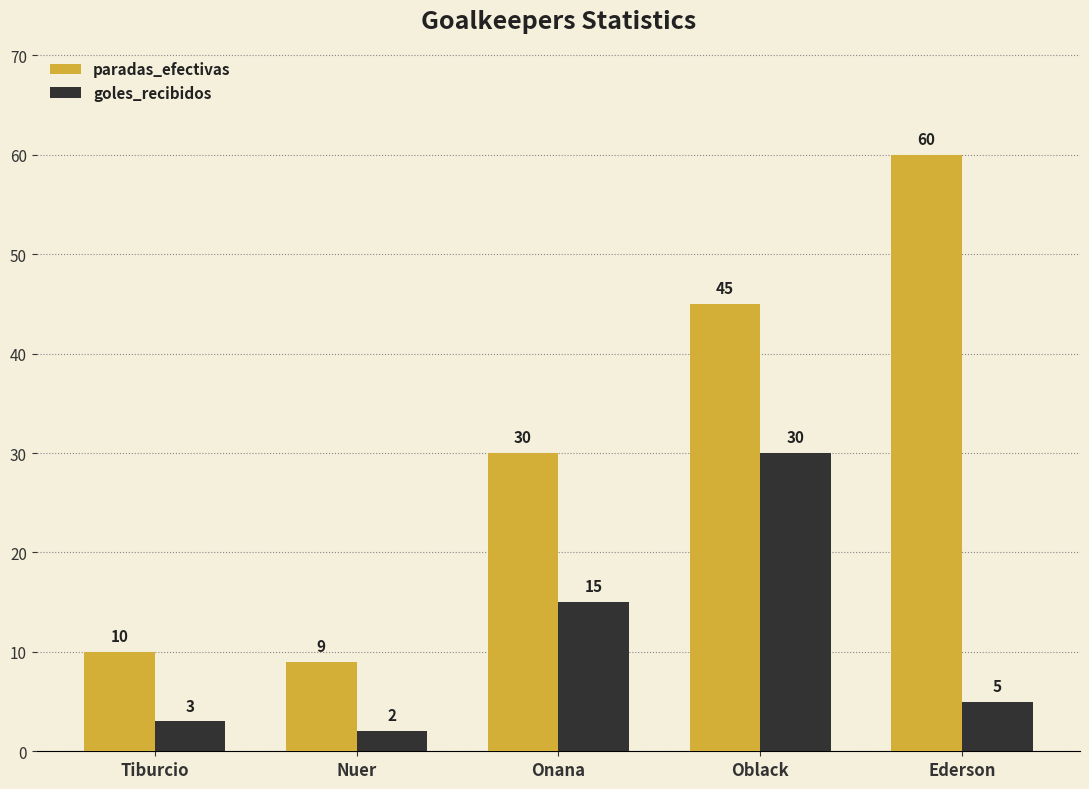

What is the maximum value for goles_recibidos?

30